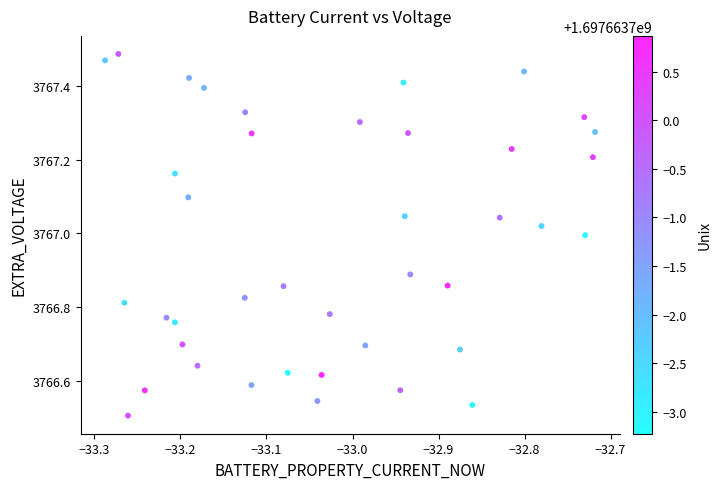

What is the range of X values (max minus min)?

0.6